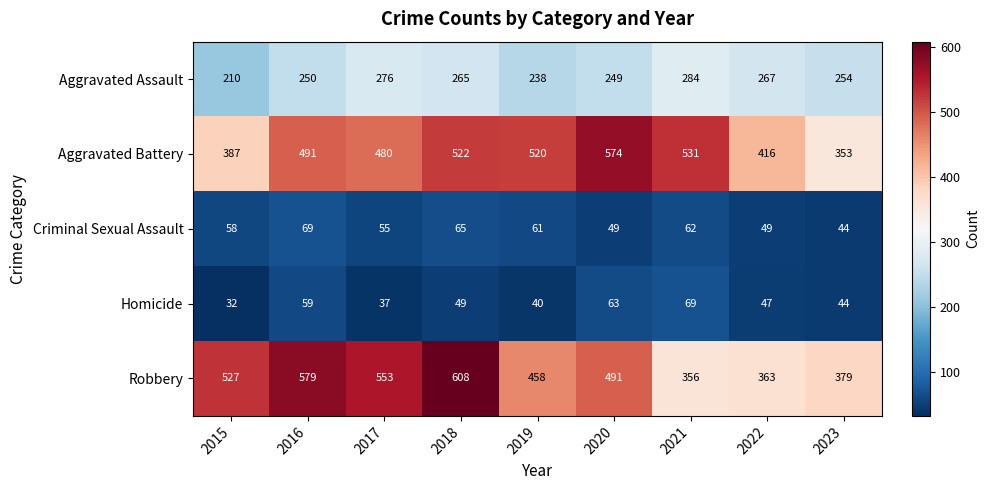

How many values in the Robbery series are below 491?

4